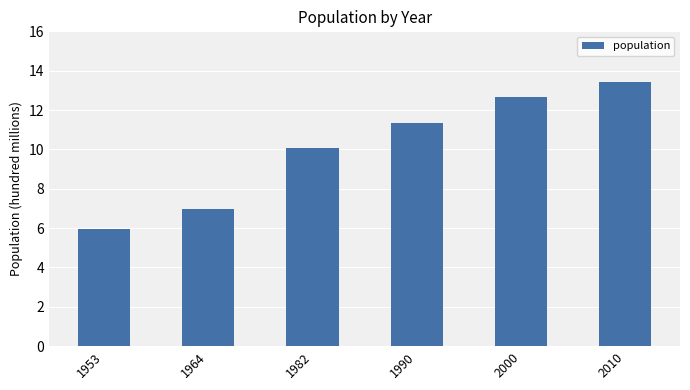

Between 1982 and 2000, which is larger?

2000